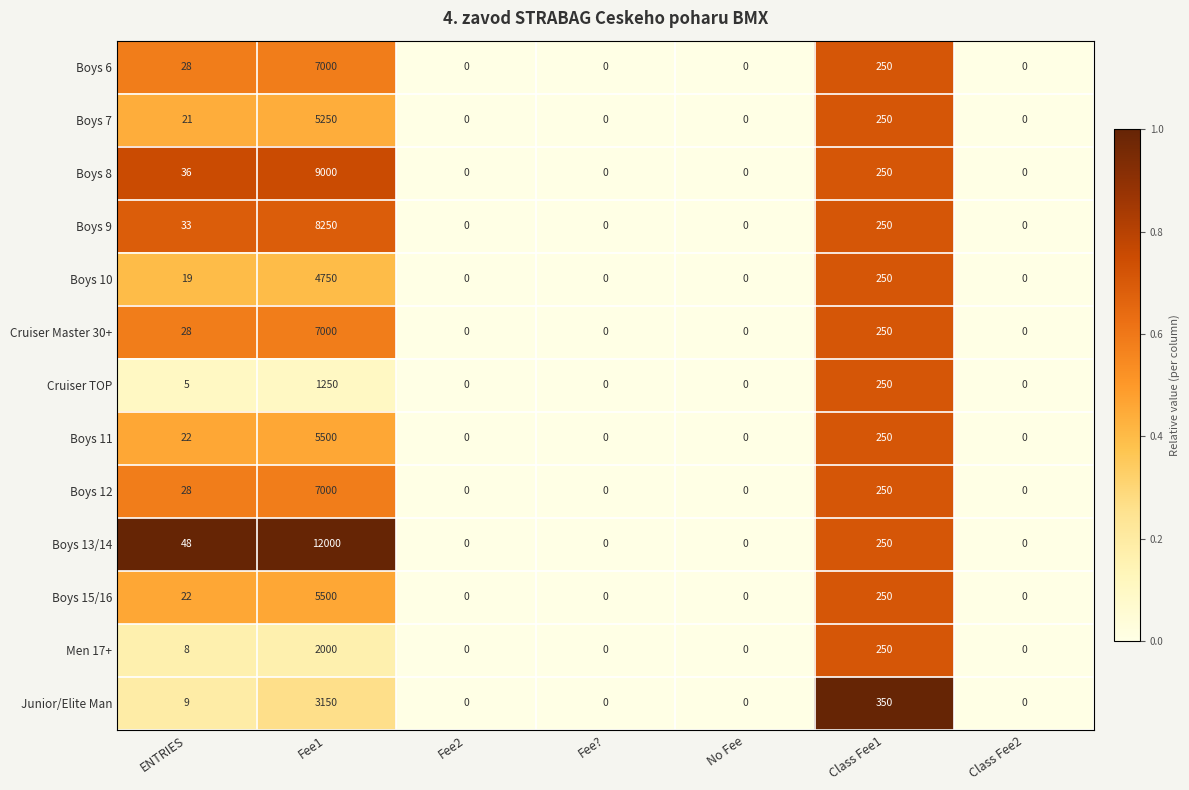

What is the maximum value shown in the chart?

12000